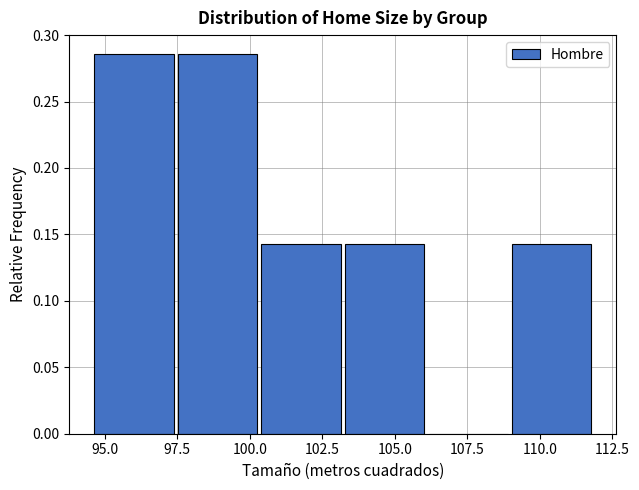

Reading left to right, transcribe this chart: for each bar, give the range it covers on the x-axis and its height. Neither the bar edges nor the heights are printed on the chart, so give them approximately, as read against the axes.

94.5 to 97.5: 0.285
97.5 to 100.5: 0.285
100.5 to 103.5: 0.145
103.5 to 106.0: 0.145
106.0 to 109.0: 0
109.0 to 112.0: 0.145